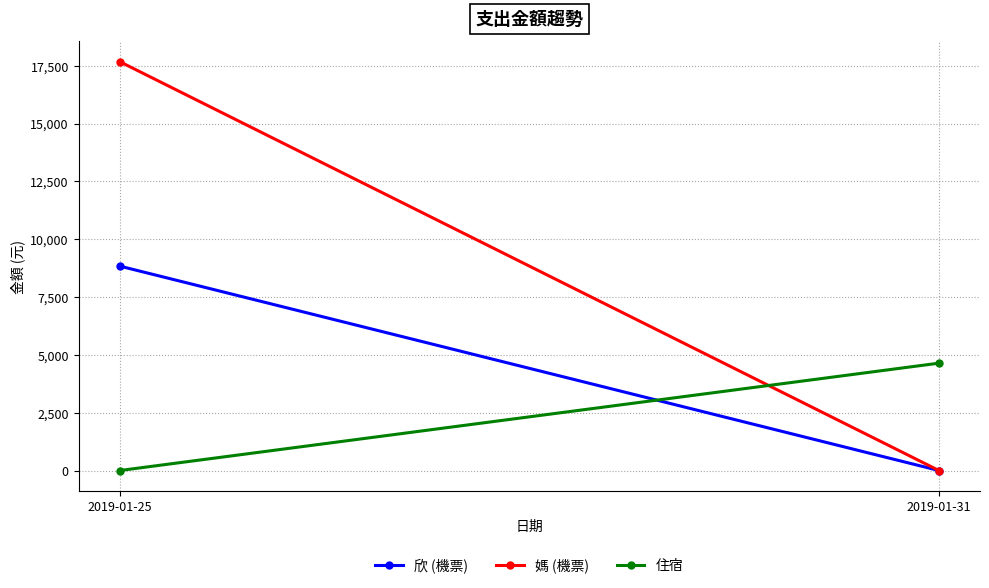

What is the difference between the maximum and minimum values in the 媽 (機票) series?

17680